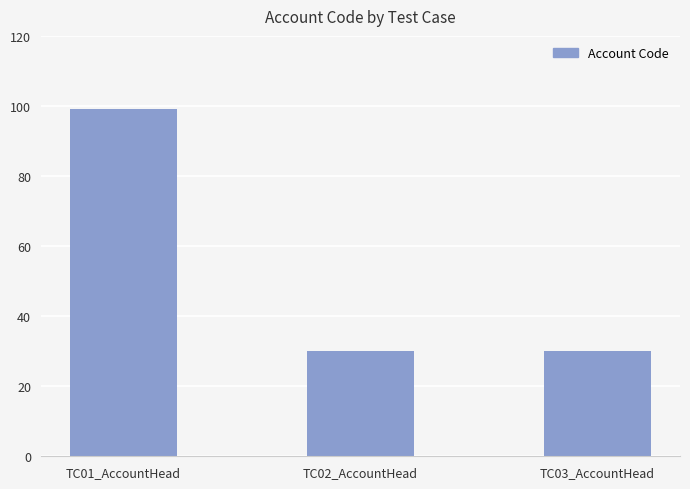

The chart shows a value of 45 at TC02_AccountHead. True or false?

False